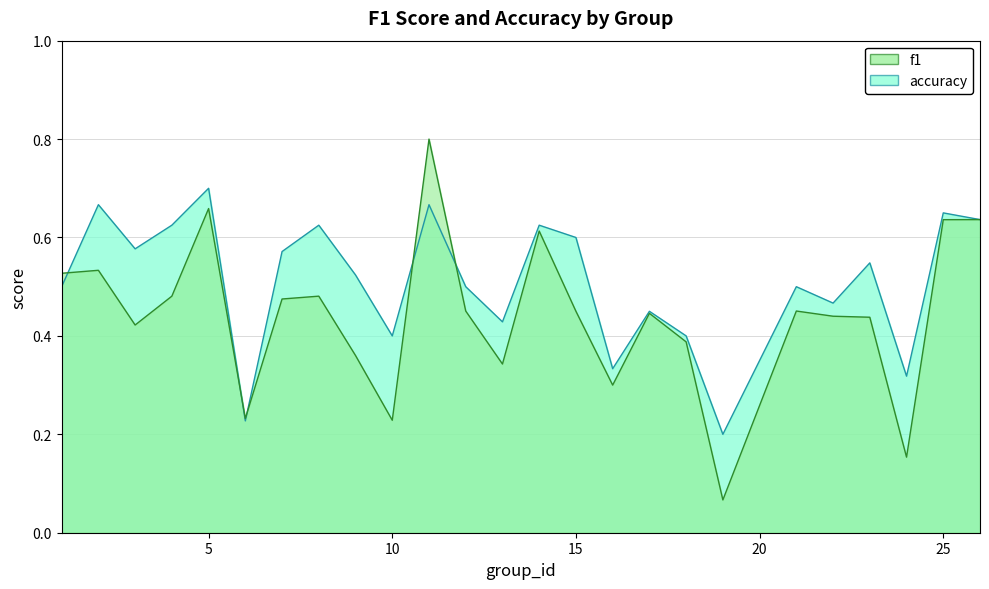

What is the difference between the accuracy values at 11 and 1?

0.2